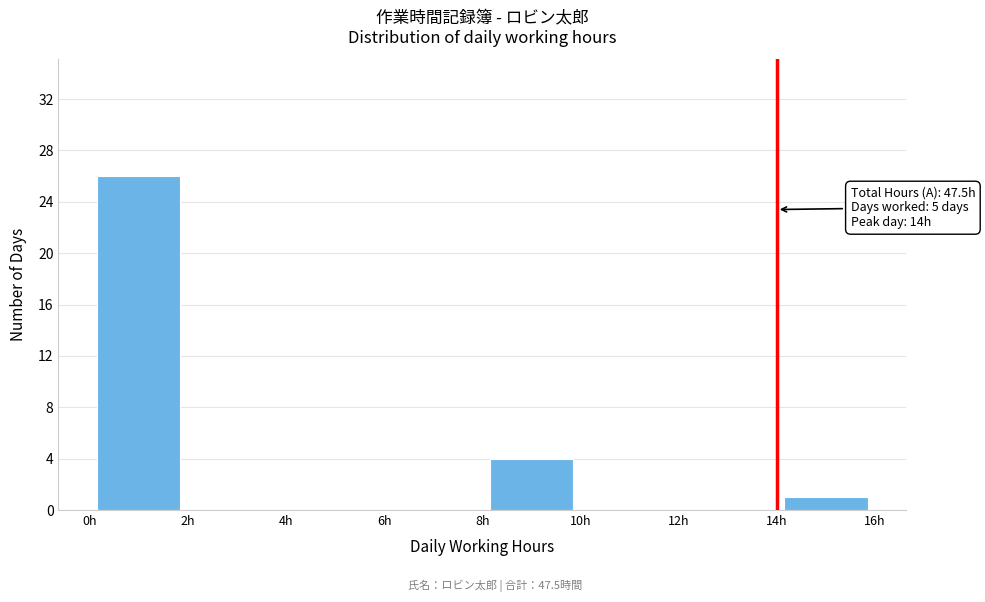

Over which range of the x-axis is the bar tallest?

0 to 2